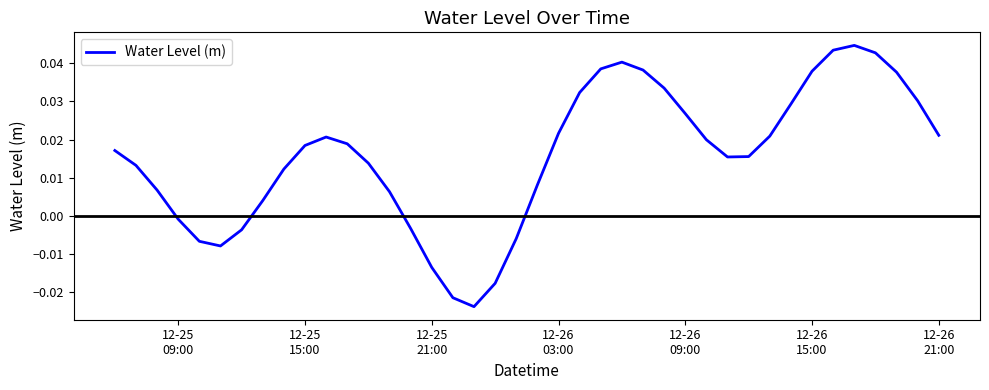

Does the chart have visible grid lines?

No